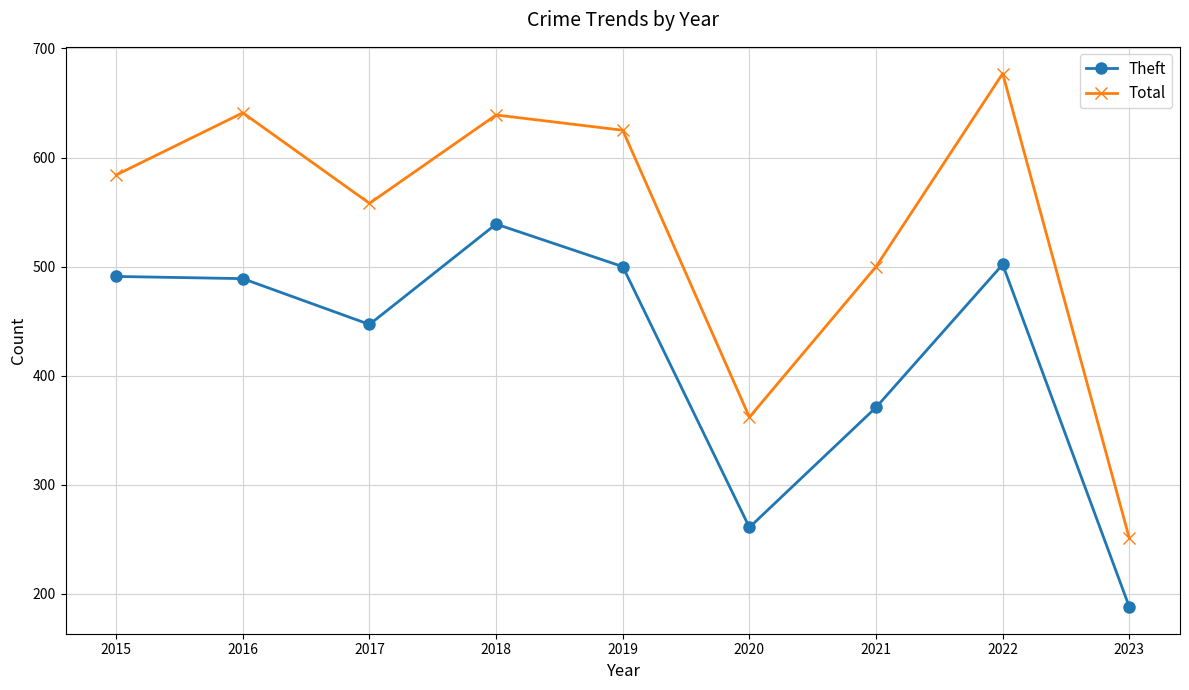

True or false: Theft and Total cross at least once.

False